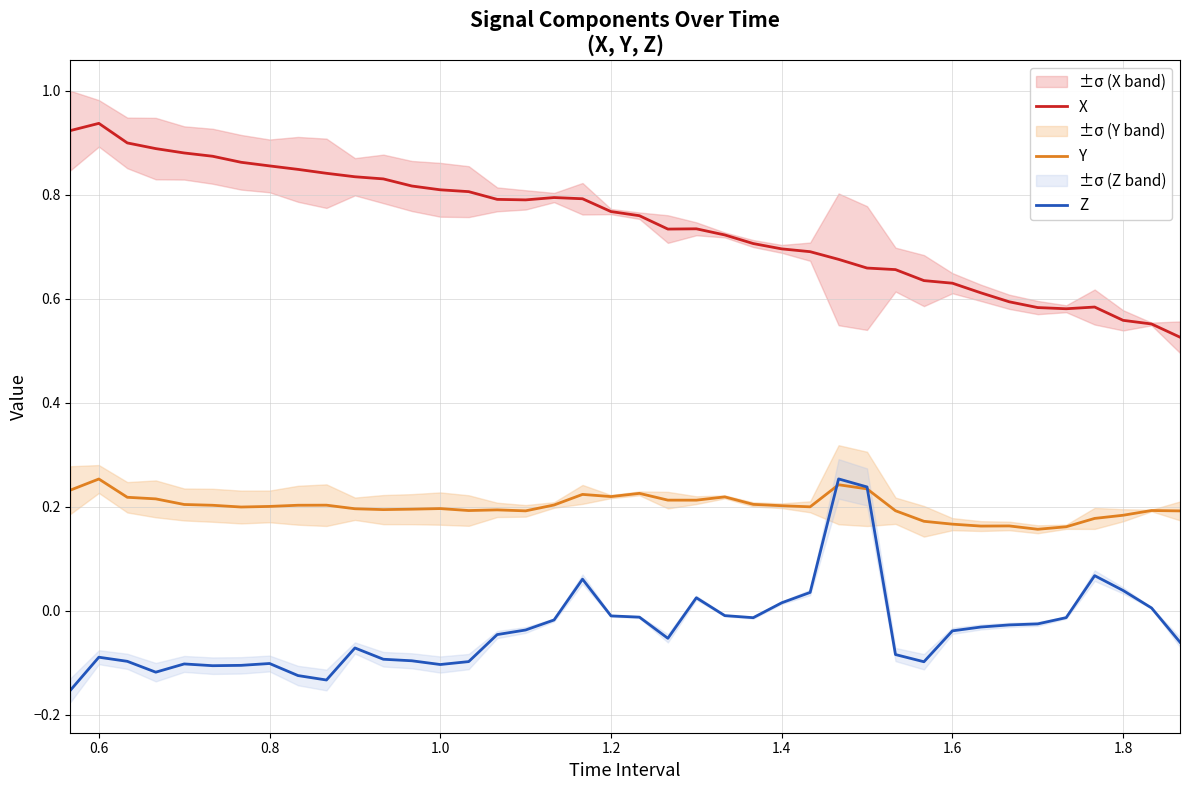

Rank the series by their average value, from highest to lowest.

X, Y, Z